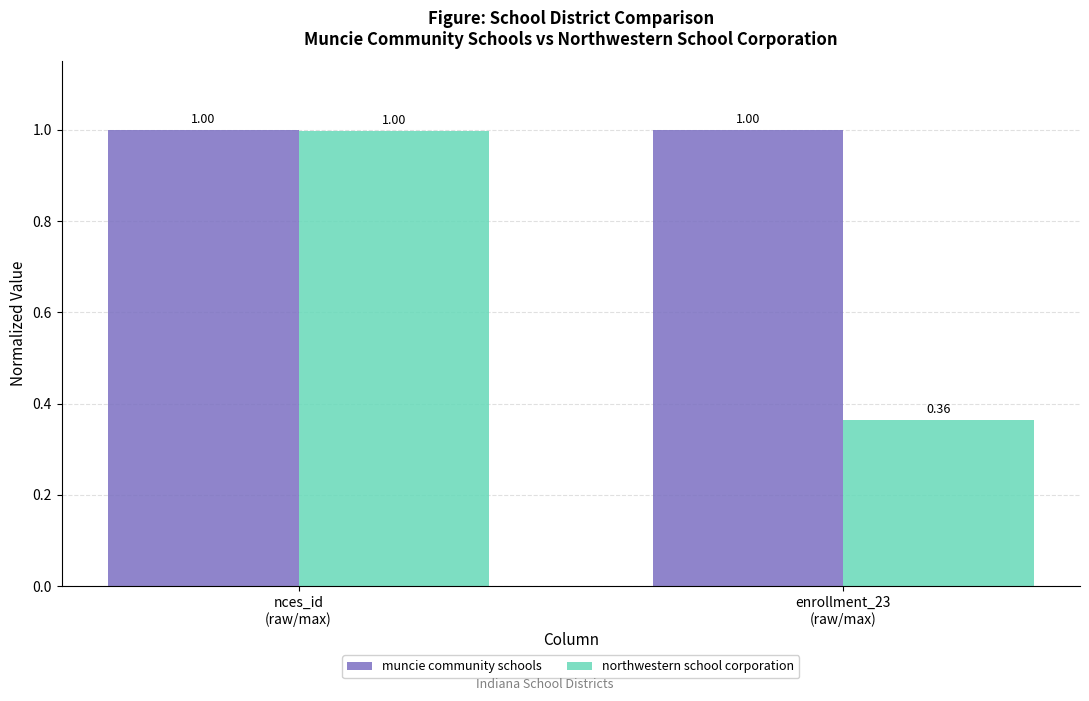

Does the chart contain stacked bars?

No